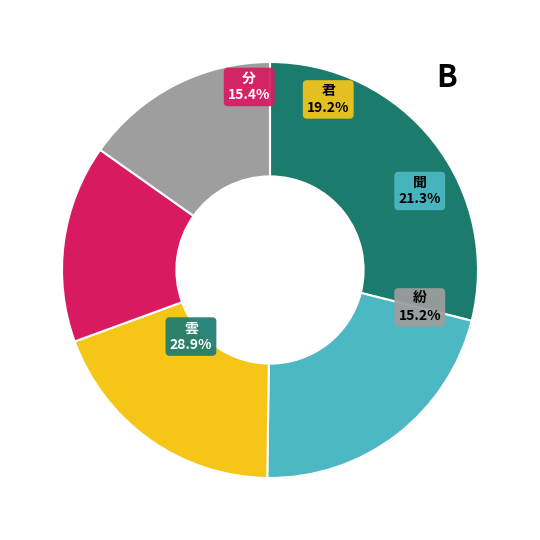

What is the total percentage of 君 and 聞?

40.5%